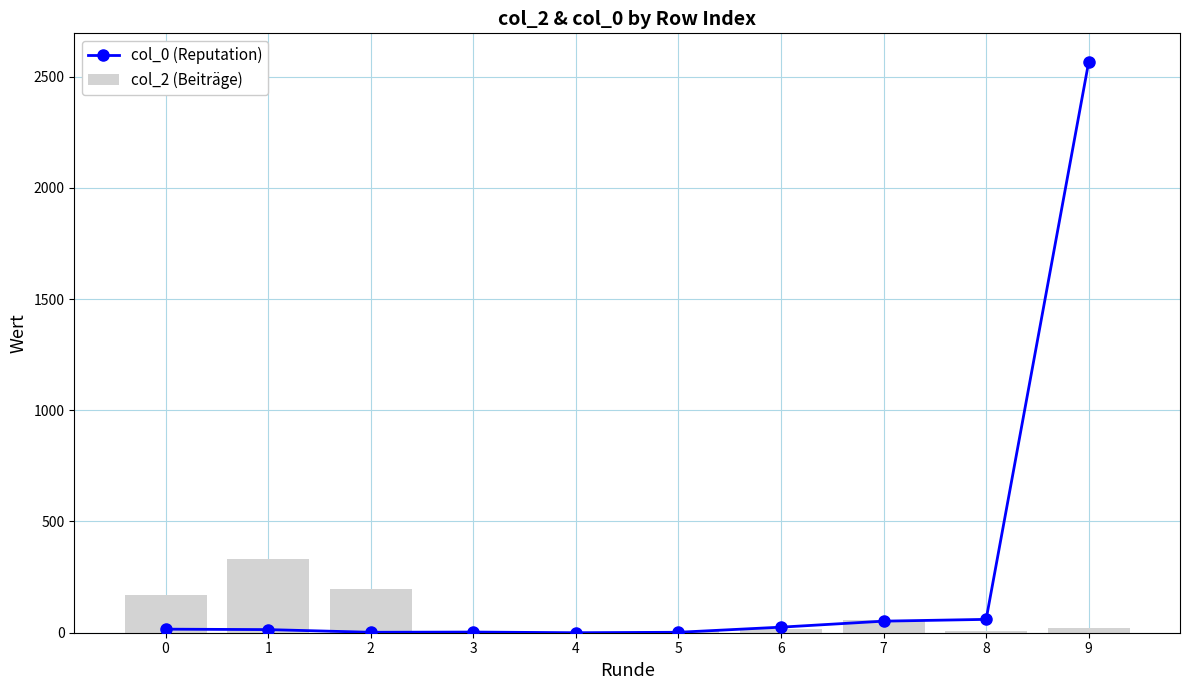

What is the value of the col_2 (Beiträge) bar at the 10th from the left?

19